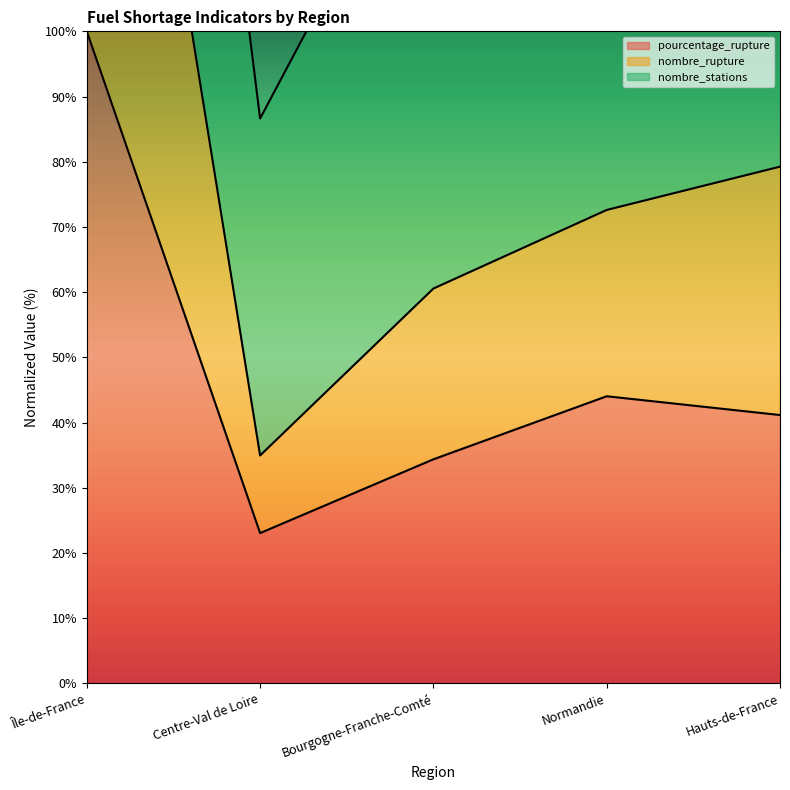

What is the value of the nombre_rupture point at the 3rd from the left?

60.6